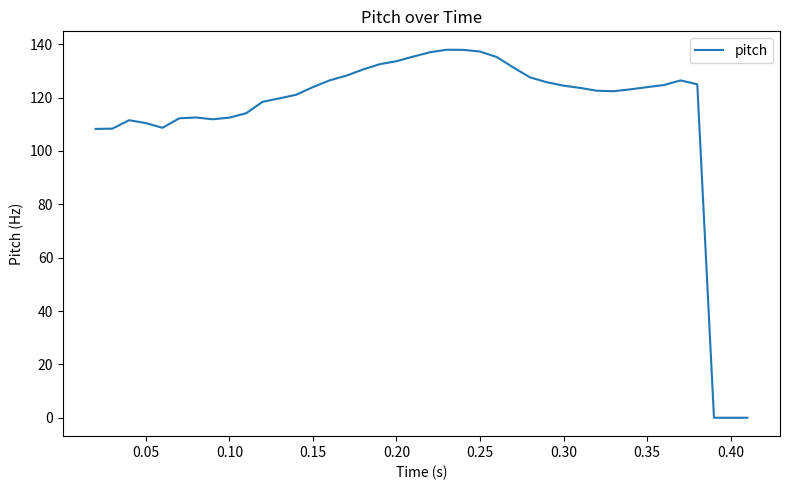

What is the difference between the maximum and minimum values?

137.9